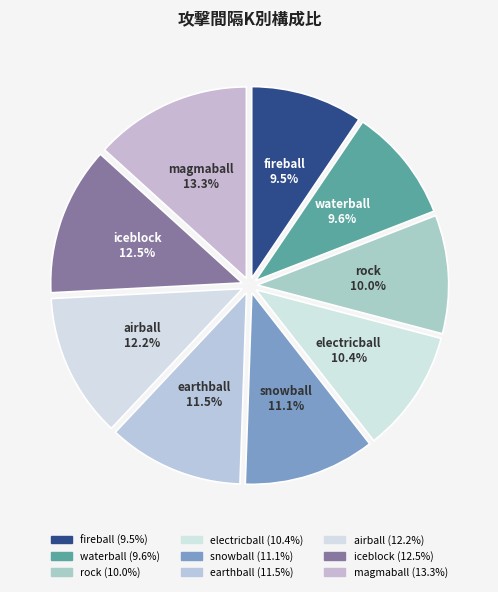

Which has a higher value, fireball or electricball?

electricball